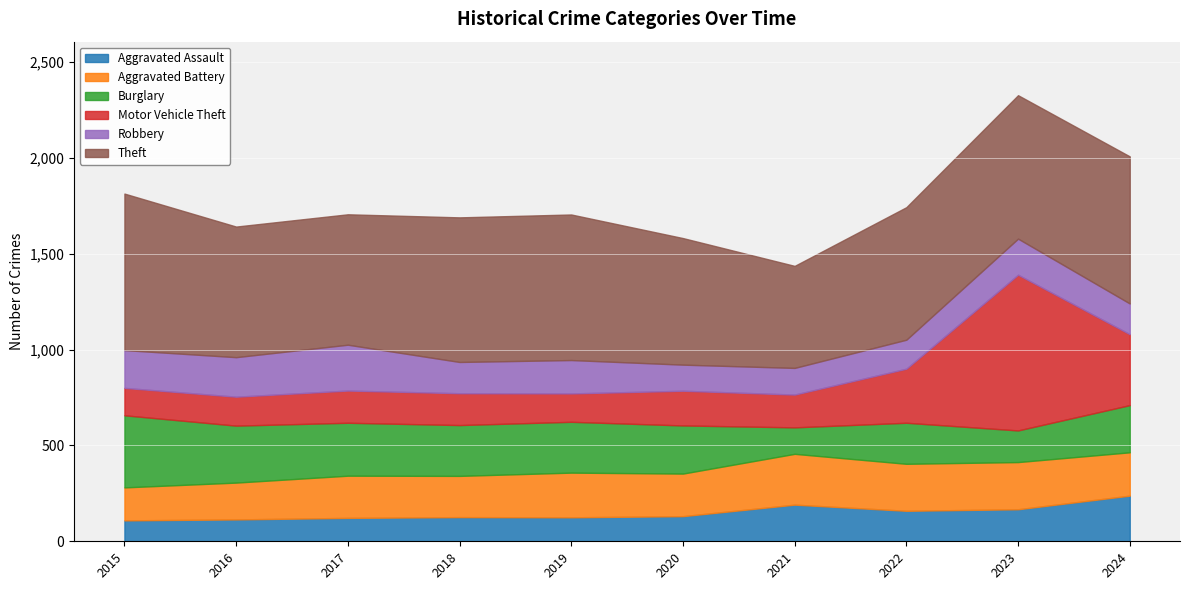

What is the maximum value shown in the chart?

816